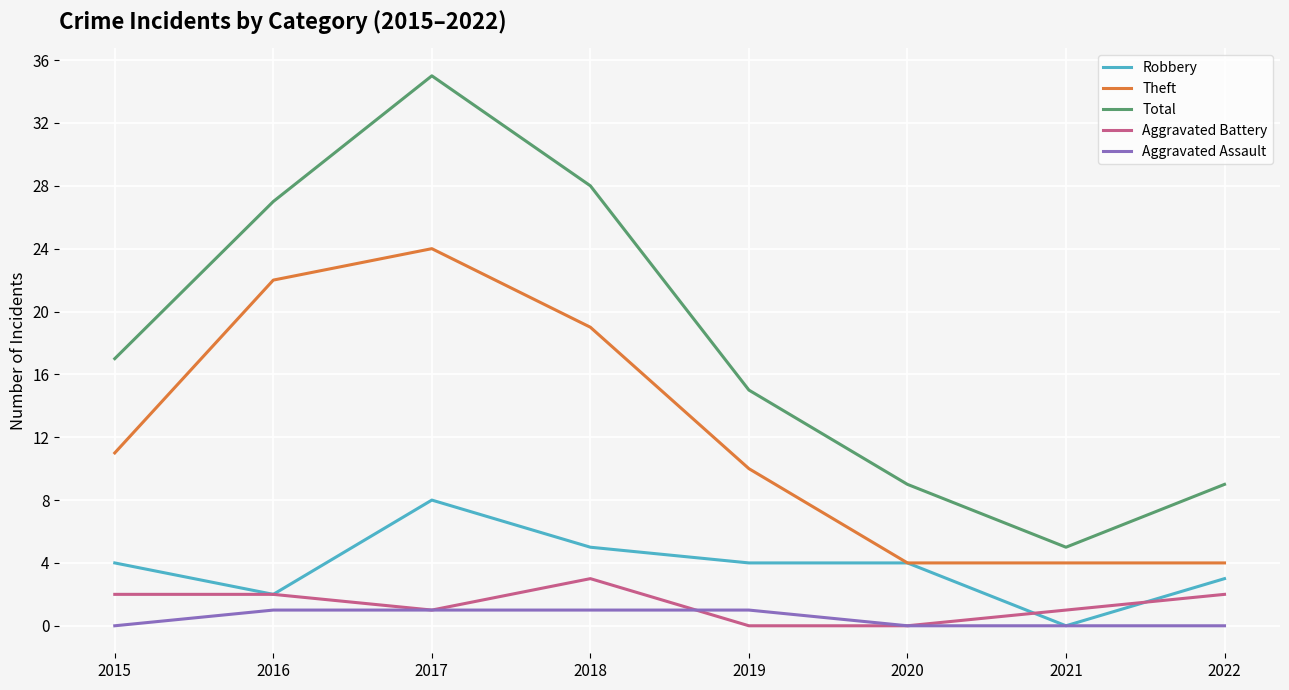

How many interior local valleys does the Total series have?

1